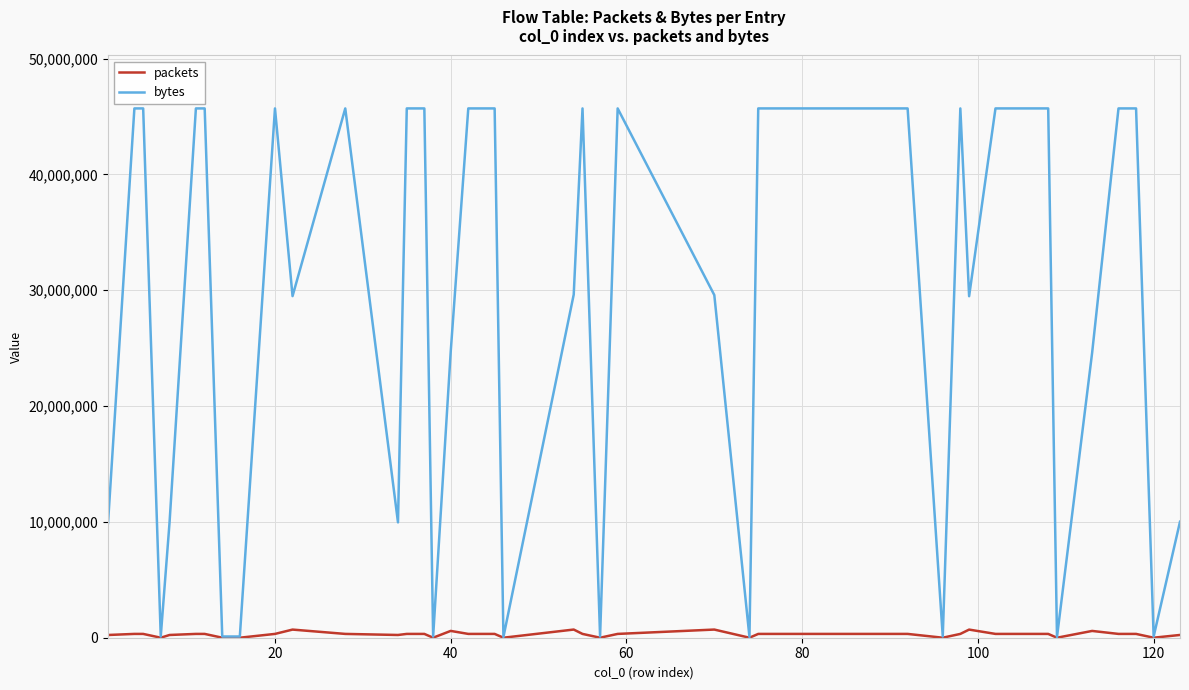

Which series has the largest range (max minus min)?

bytes